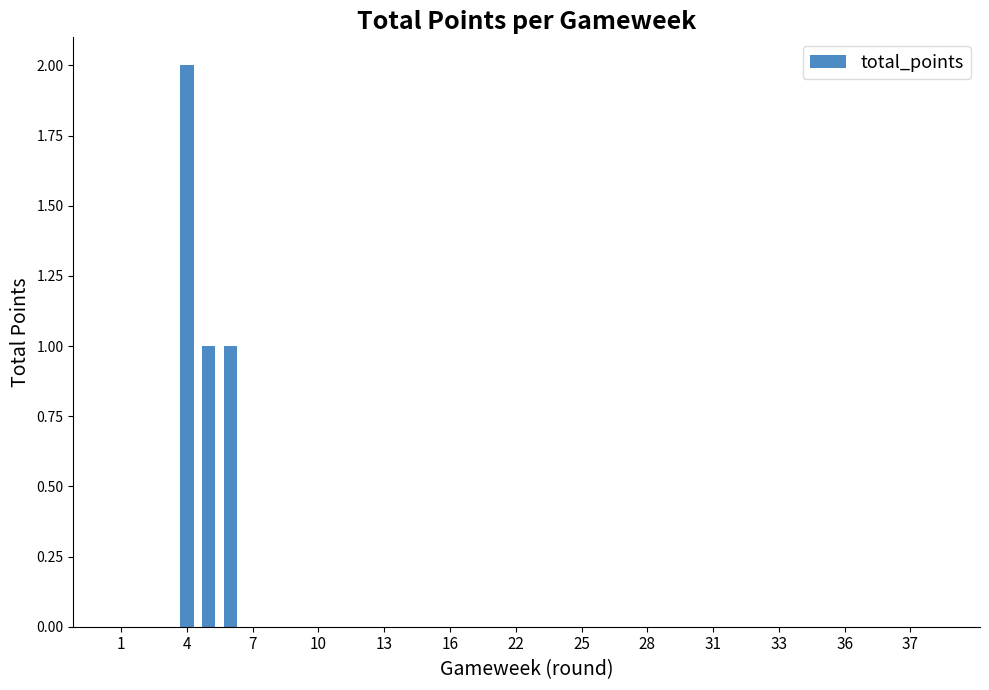

What is the greatest value displayed?

2